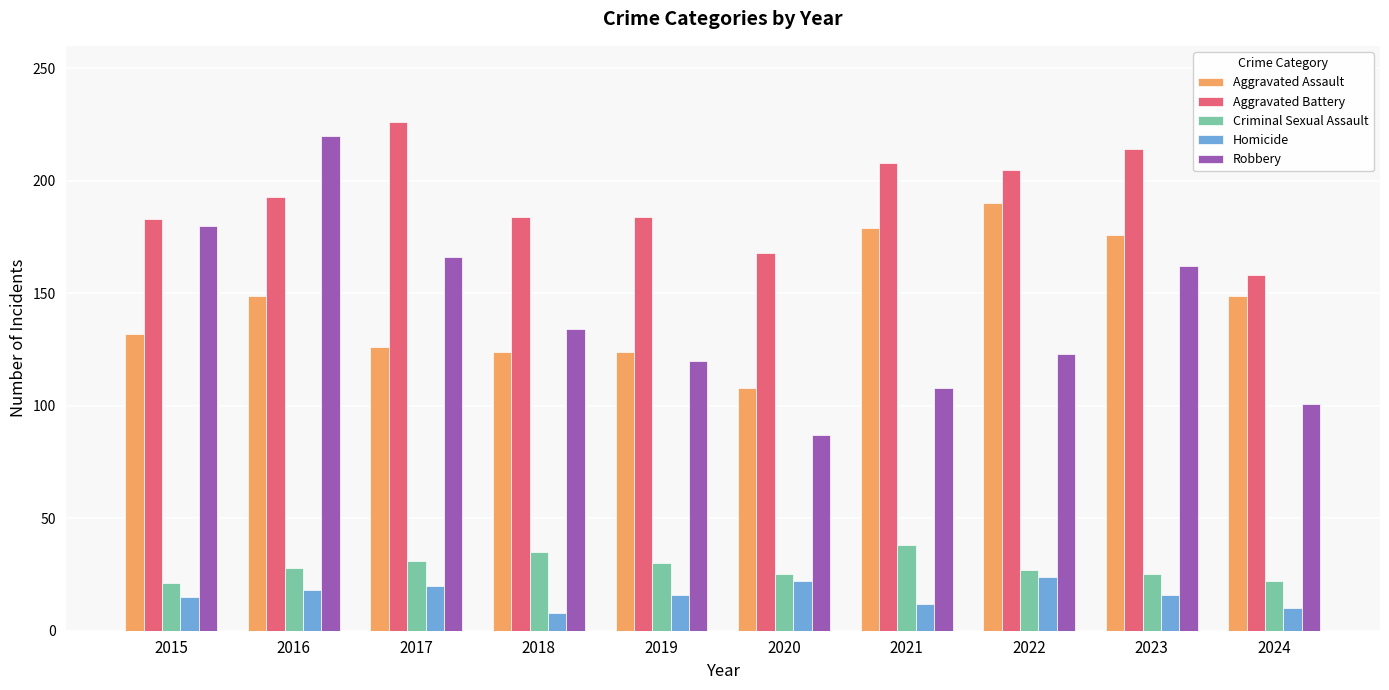

Between 2019 and 2020, which series saw the biggest shift?

Robbery